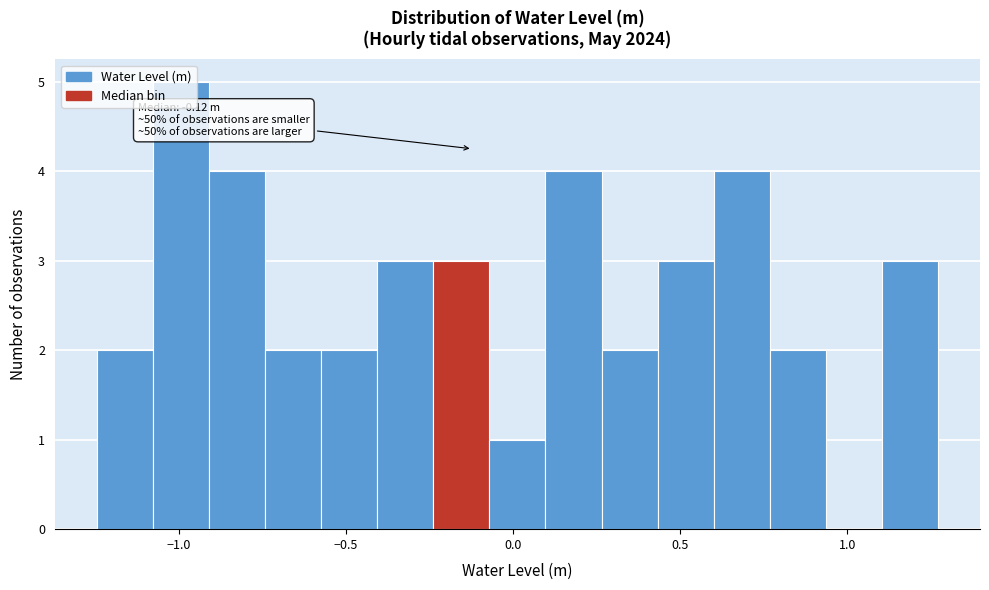

Around what value on the x-axis is the tallest bar? Give the approximate position of its centre, as read against the axis.

-1.00